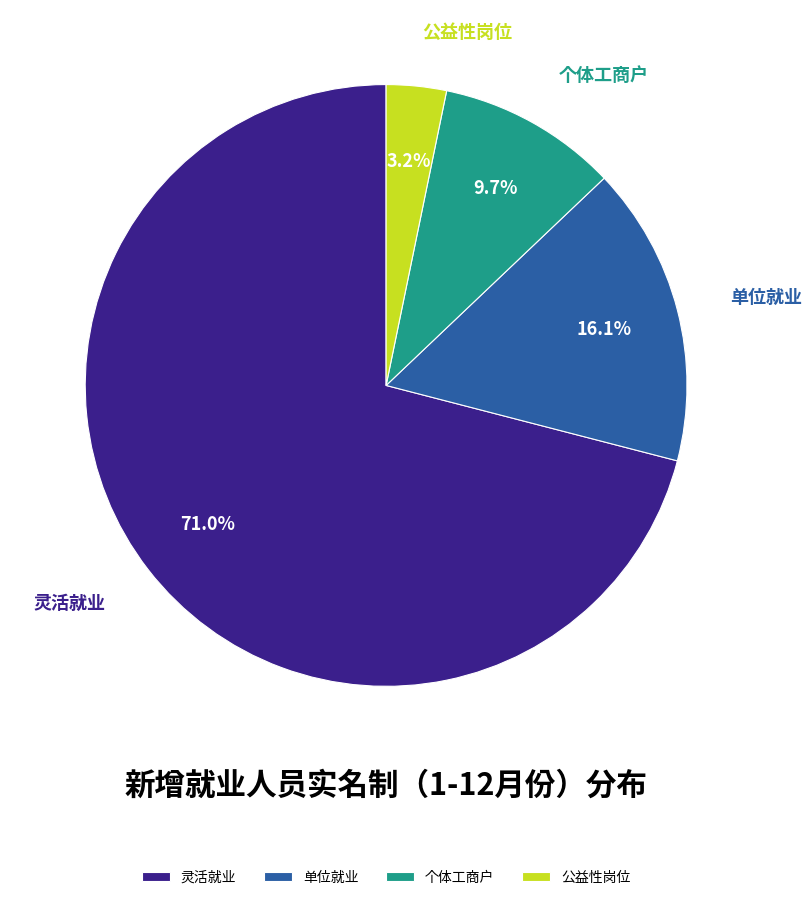

Does any single category account for the majority?

Yes